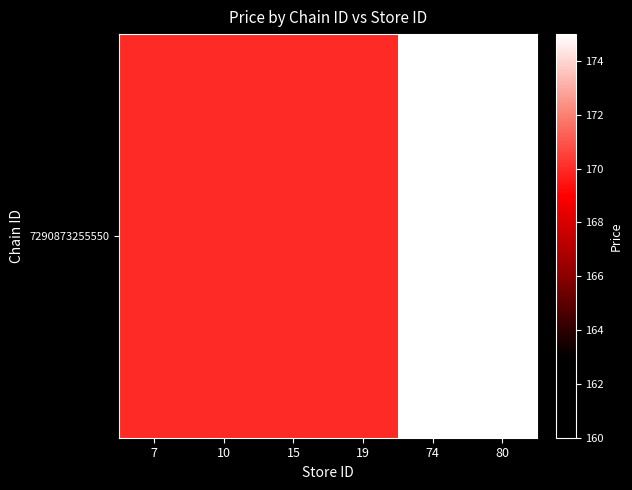

How many categories are shown in the chart?

6